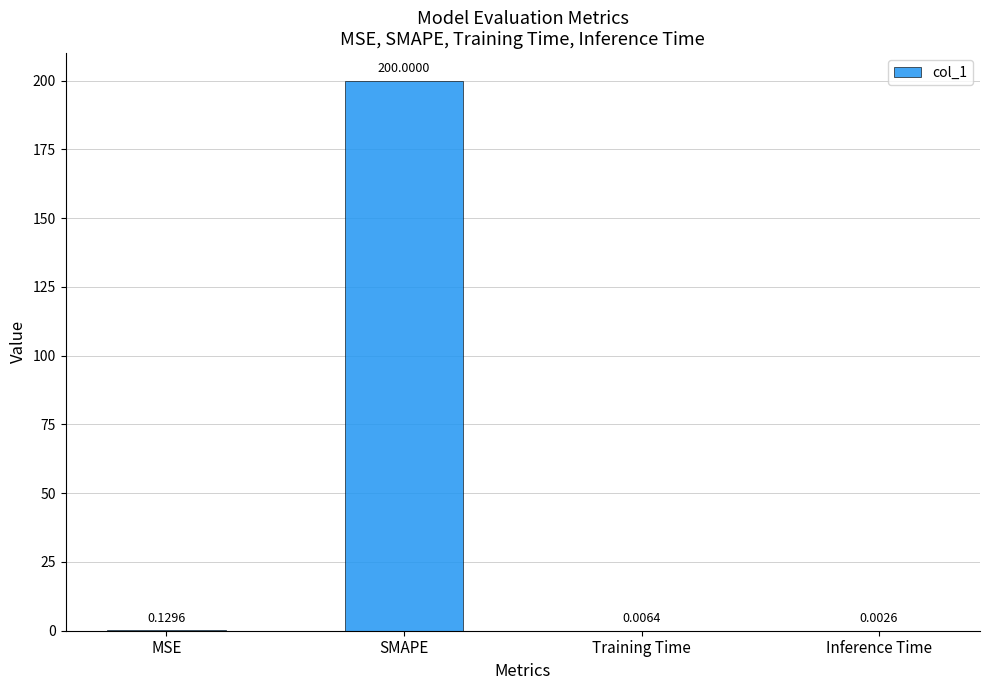

What is the sum of the values at SMAPE and Training Time?

200.0